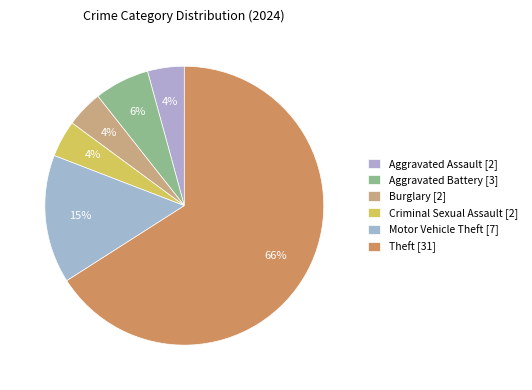

How many slices are in this pie chart?

6